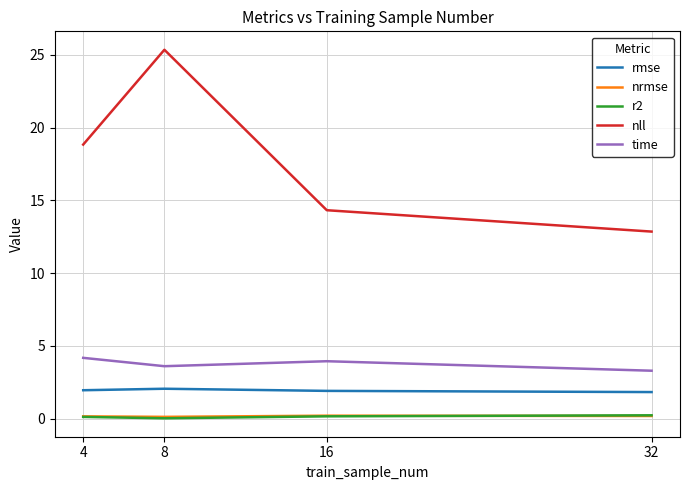

True or false: nrmse and time cross at least once.

False